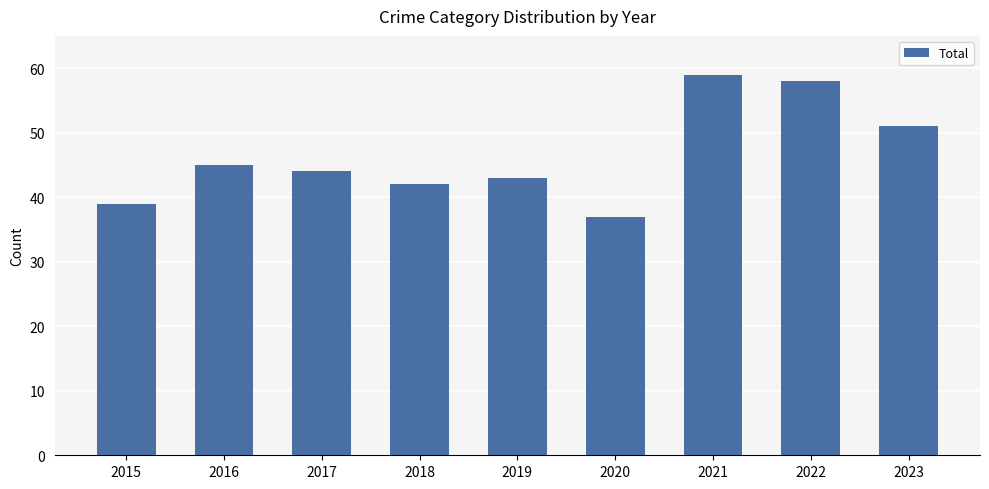

List the labels in order of value, largest first.

2021, 2022, 2023, 2016, 2017, 2019, 2018, 2015, 2020